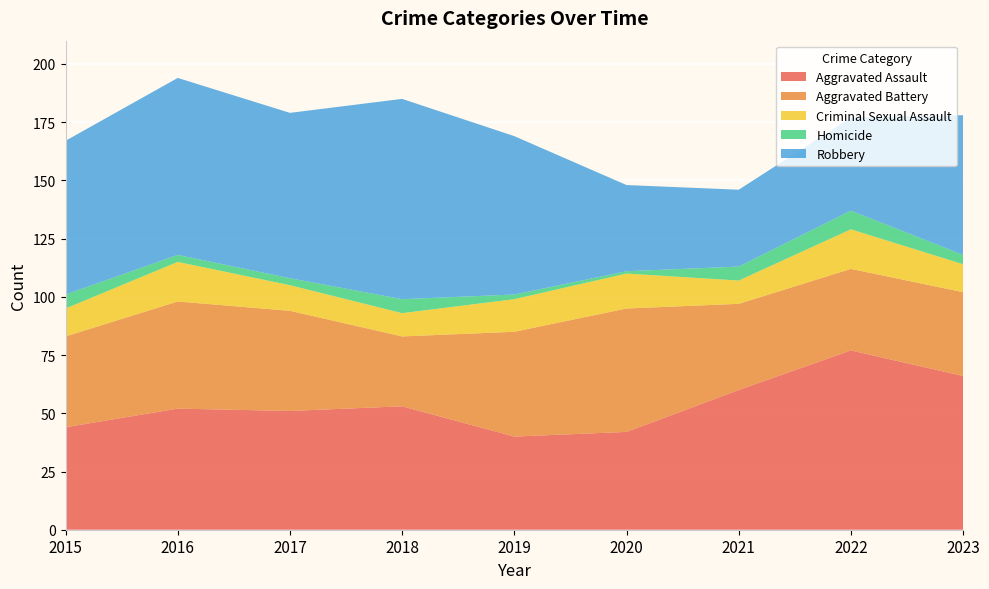

Reading right to left, list all the values displayed in this chart.

Aggravated Assault: 2023=66	2022=77	2021=60	2020=42	2019=40	2018=53	2017=51	2016=52	2015=44
Aggravated Battery: 2023=36	2022=35	2021=37	2020=53	2019=45	2018=30	2017=43	2016=46	2015=39
Criminal Sexual Assault: 2023=12	2022=17	2021=10	2020=15	2019=14	2018=10	2017=11	2016=17	2015=12
Homicide: 2023=4	2022=8	2021=6	2020=1	2019=2	2018=6	2017=3	2016=3	2015=6
Robbery: 2023=60	2022=40	2021=33	2020=37	2019=68	2018=86	2017=71	2016=76	2015=66